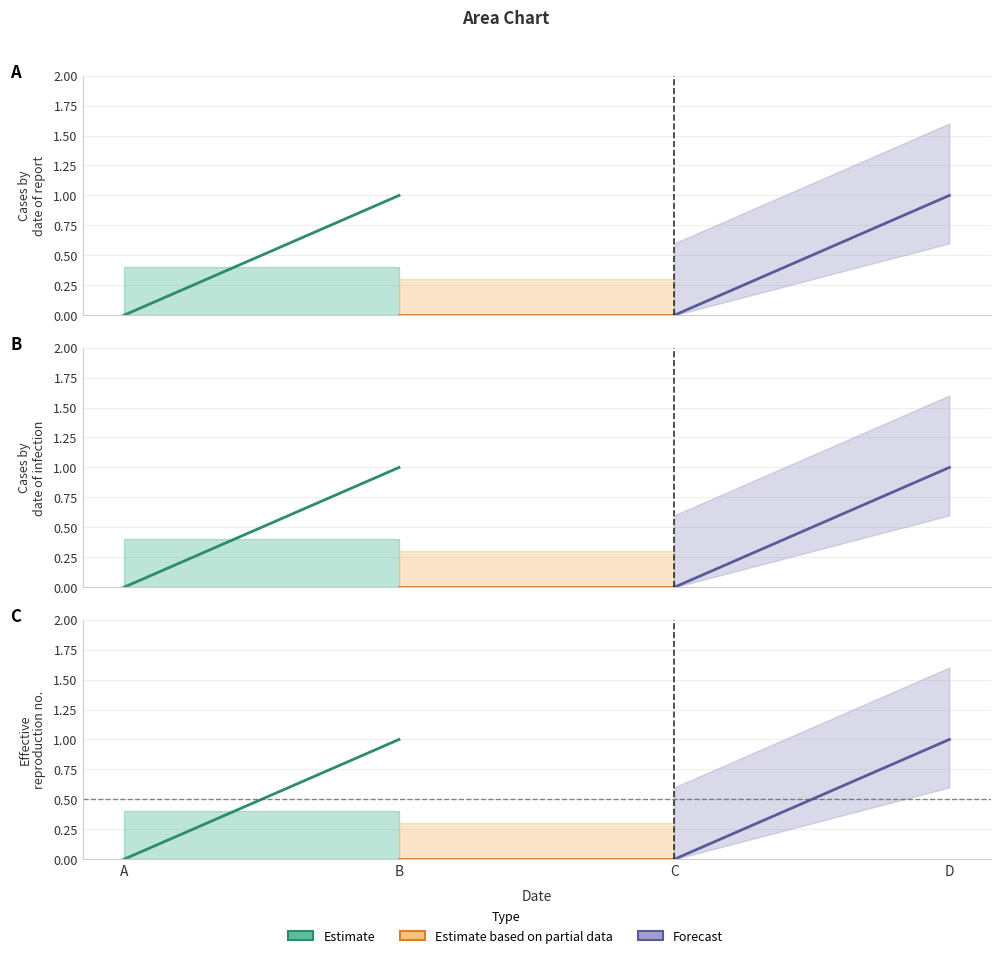

At which label does Estimate reach its peak?

B